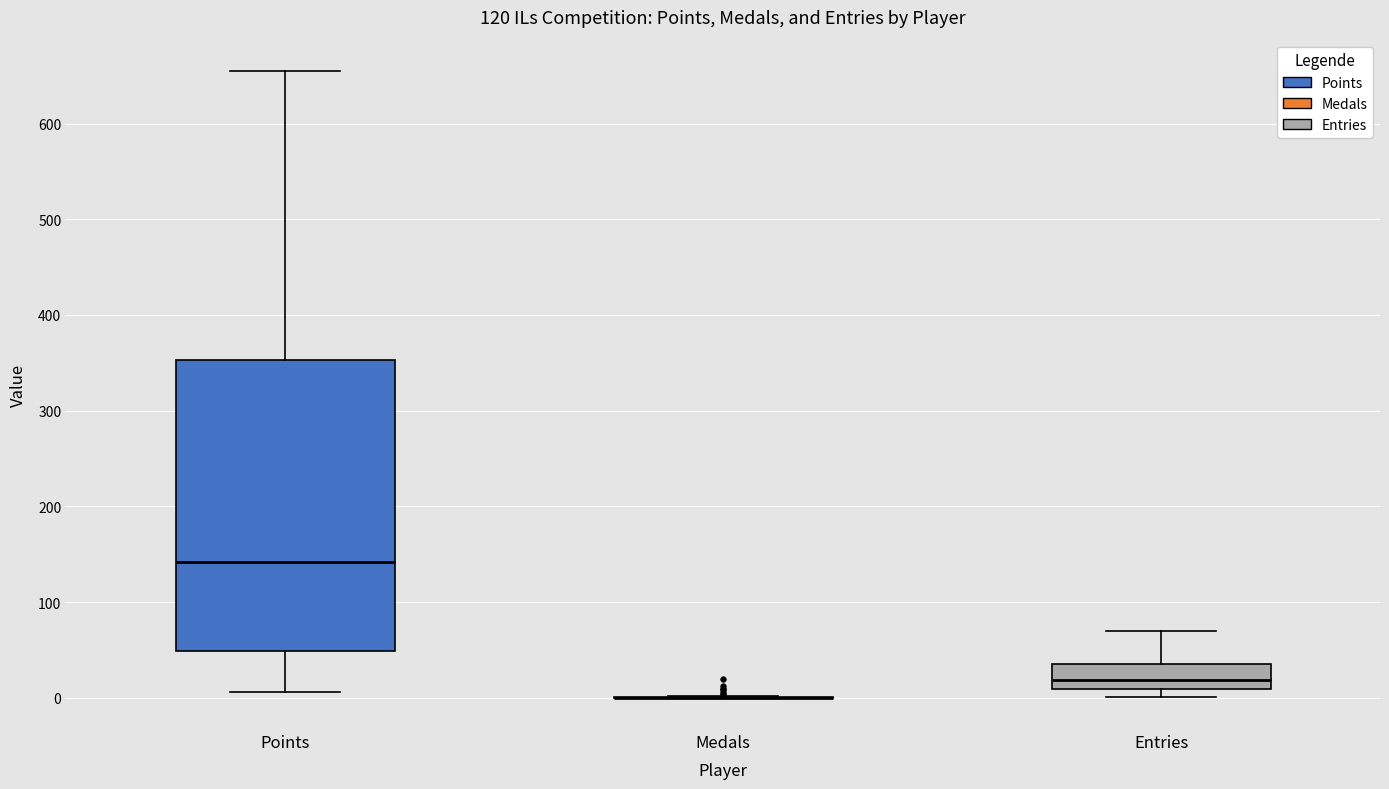

Reading left to right, transcribe this box plot: for each box, give where its median line is, the range the box spans, and where its two whiskers end, as read against the y-axis. The values are not printed on the chart, so give them approximately, as read against the axis.

Points: median 140, box 50 to 350, whiskers 10 to 660
Medals: box collapsed to a line at 0, whiskers 0 to 0
Entries: median 20, box 10 to 40, whiskers 0 to 70